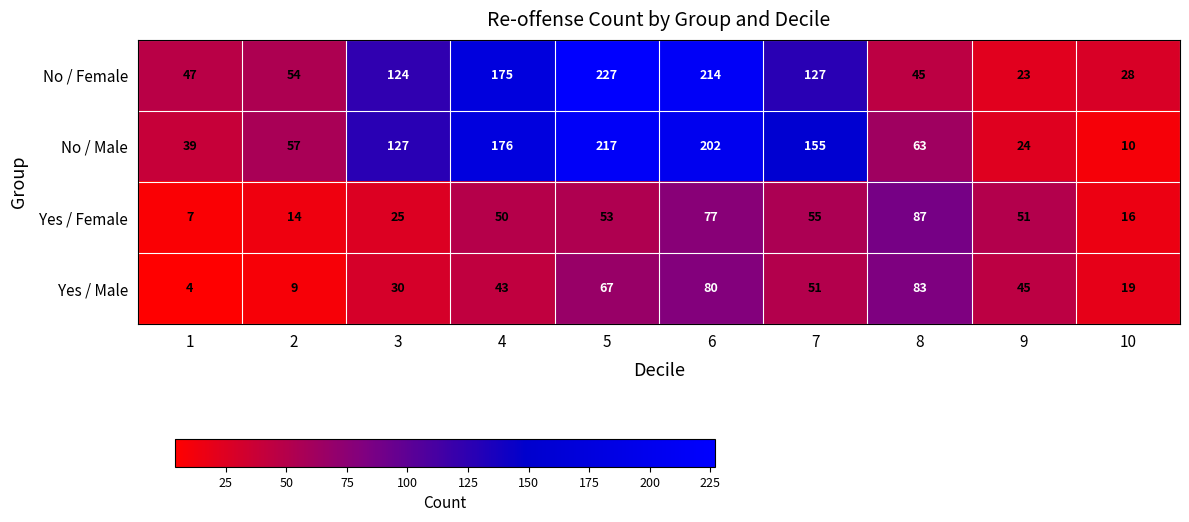

At which category is the sum across all series the highest?

6